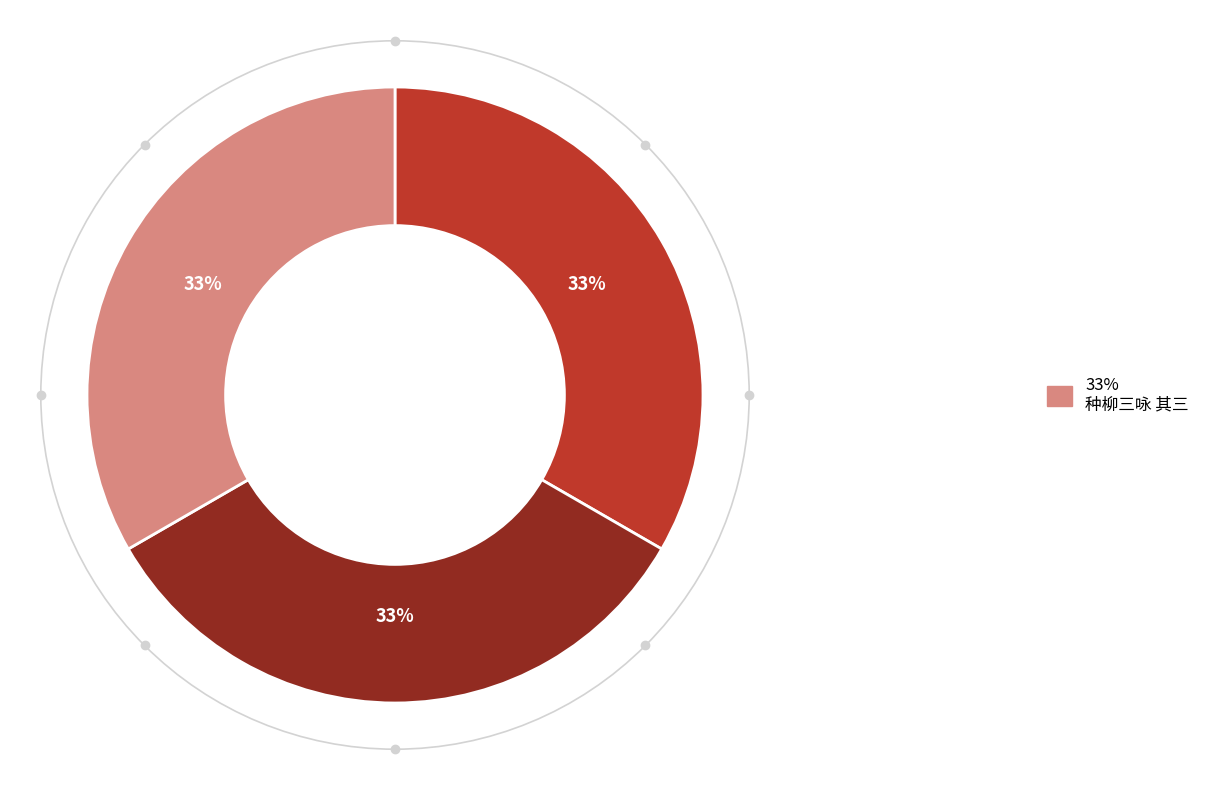

Is there any slice that represents more than half of the pie?

No